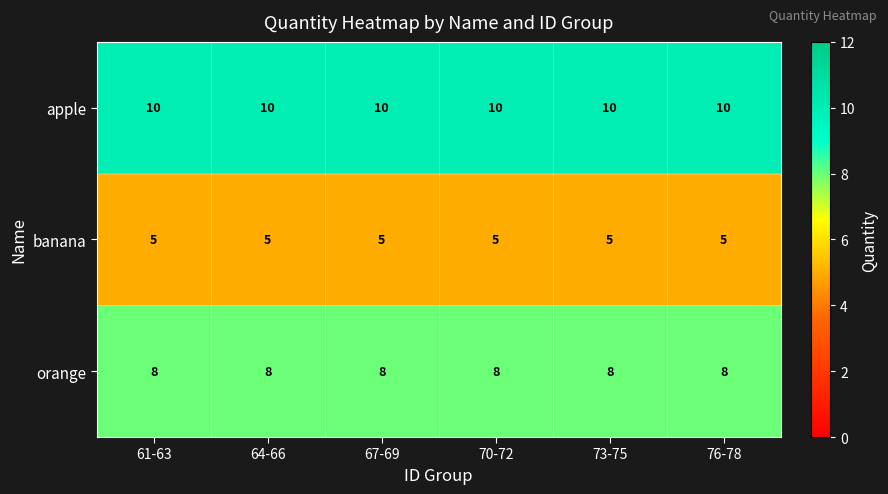

List the series in order of their peak value, highest first.

apple, orange, banana